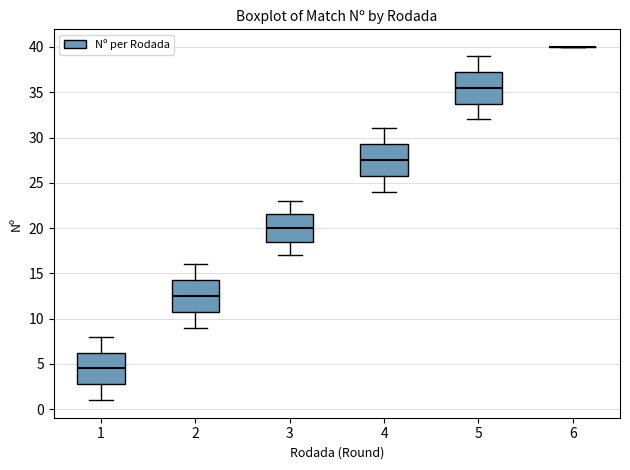

Reading left to right, read every box against the y-axis: the position of its median line, the range the box covers, and the ends of its whiskers. The values are not printed on the chart, so give them approximately, as read against the axis.

1: median 4.5, box 3.0 to 6.5, whiskers 1.0 to 8.0
2: median 12.5, box 11.0 to 14.5, whiskers 9.0 to 16.0
3: median 20.0, box 18.5 to 21.5, whiskers 17.0 to 23.0
4: median 27.5, box 26.0 to 29.5, whiskers 24.0 to 31.0
5: median 35.5, box 34.0 to 37.5, whiskers 32.0 to 39.0
6: box collapsed to a line at 40.0, whiskers 40.0 to 40.0